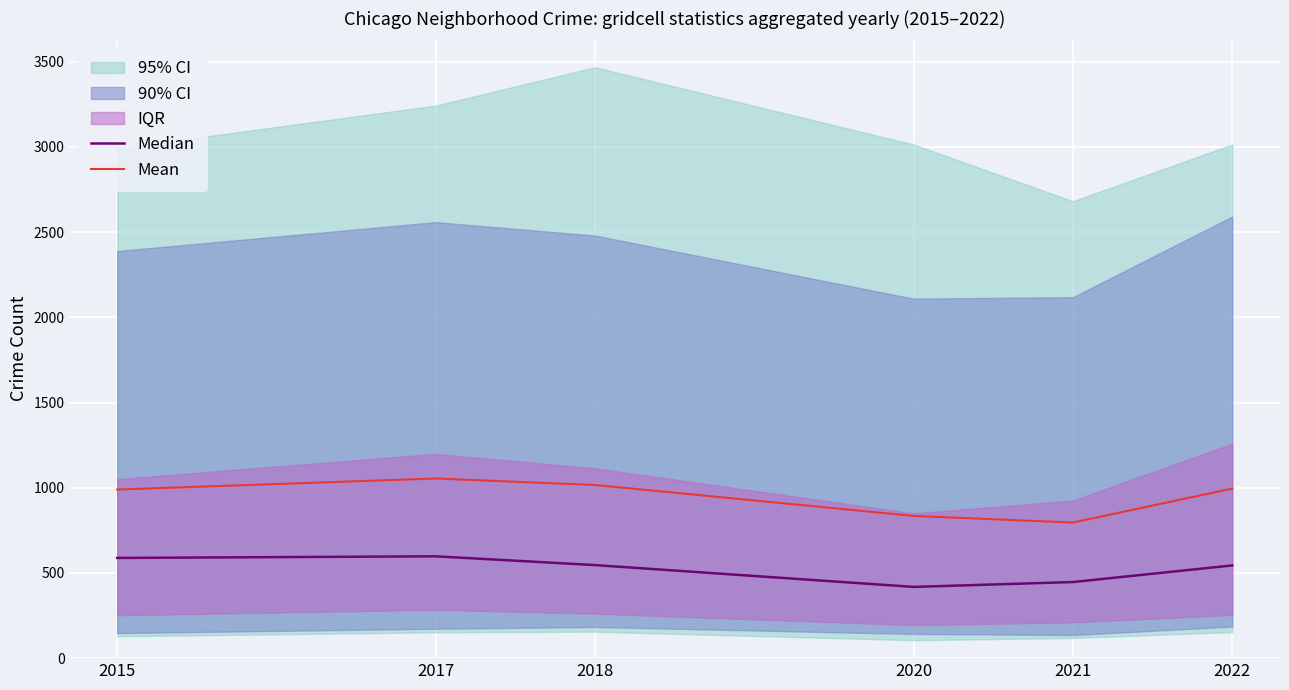

What is the value of the Median point at the 2nd from the left?

597.5